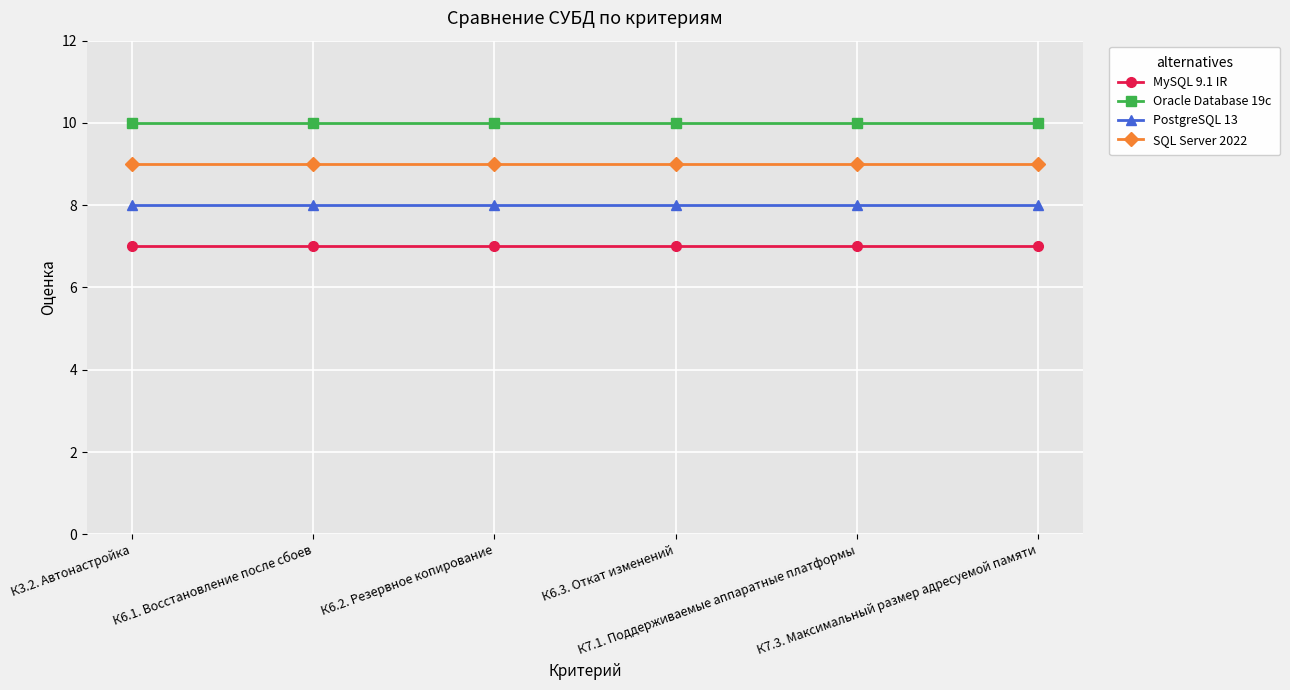

What is the spread (max minus min) of values at К3.2. Автонастройка?

3